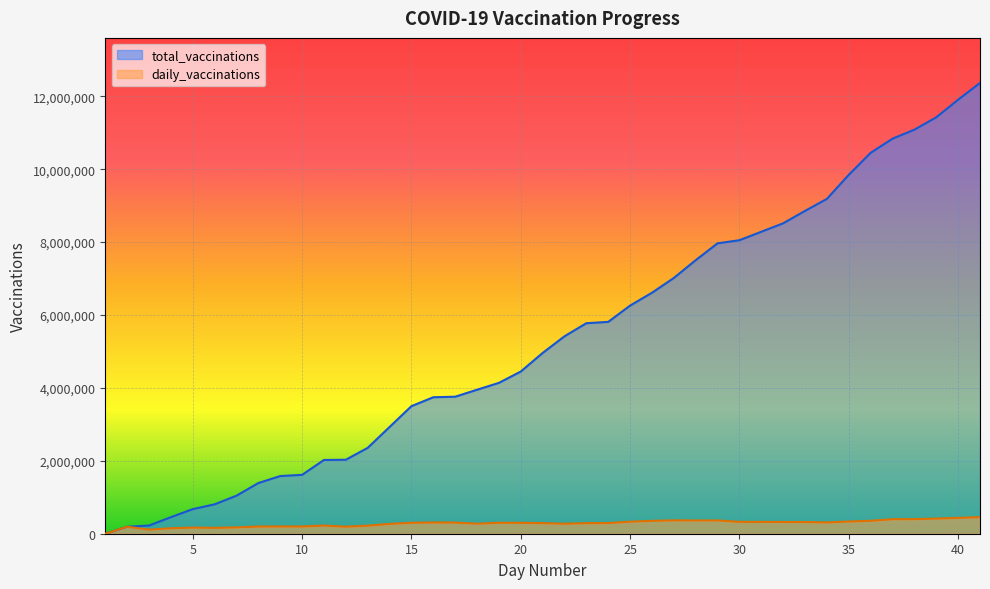

What is the difference between the highest and lowest values at 38?

10685093